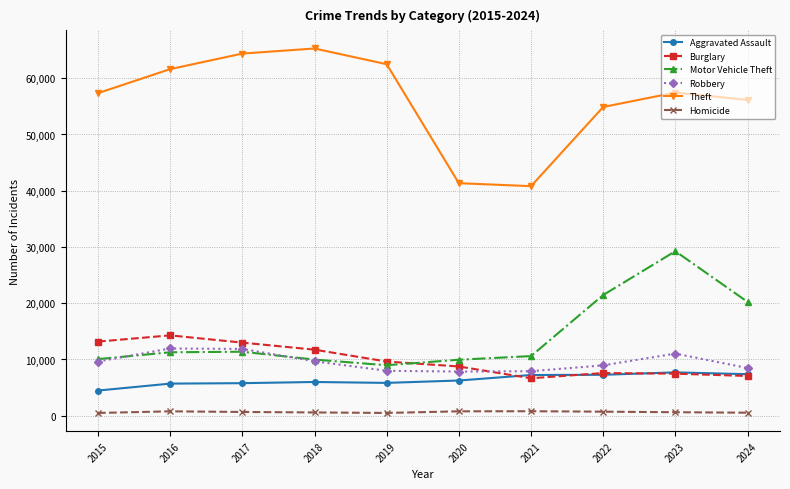

Where is the first local maximum for Burglary?

2016